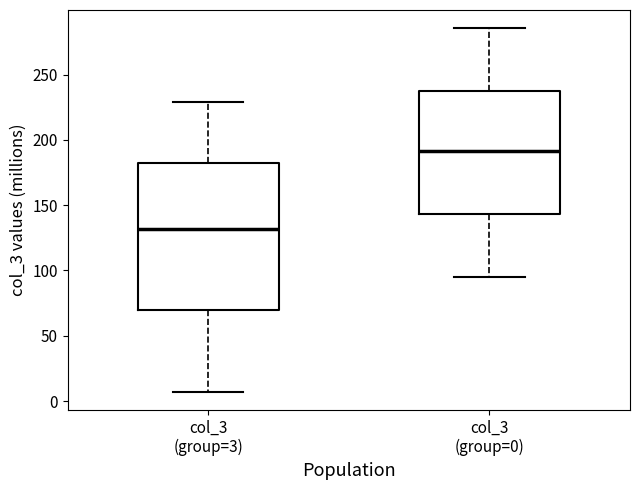

Which box is the tallest, from its lower edge to its upper edge?

col_3 (group=3)